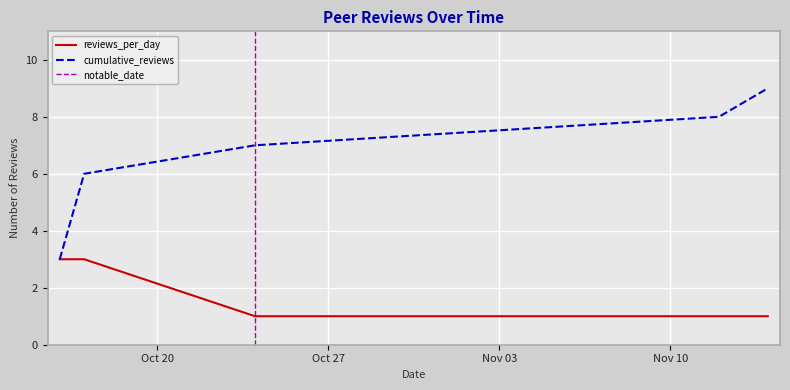

What is the difference between the second highest and minimum values?

2